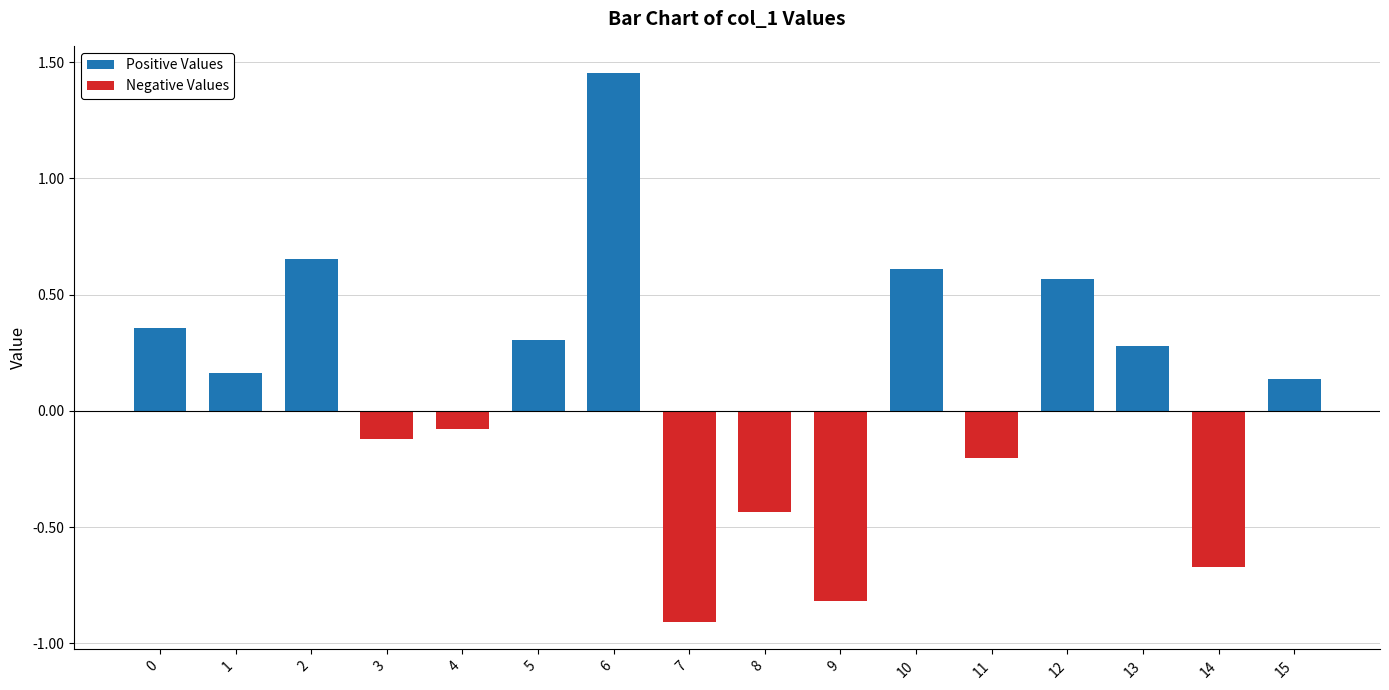

Which series has the widest spread of values?

Positive Values